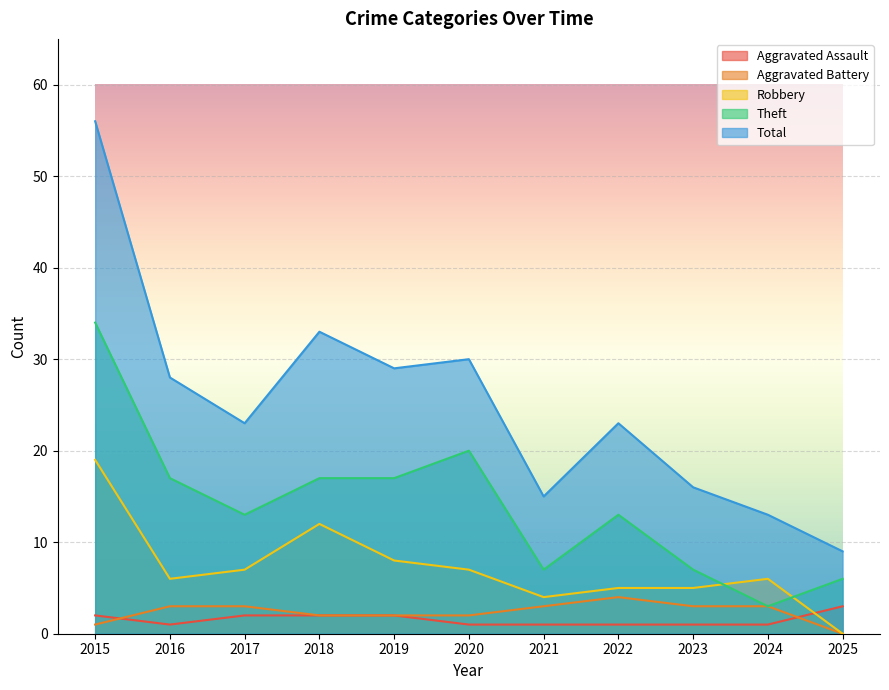

How many lines are shown in the chart?

5